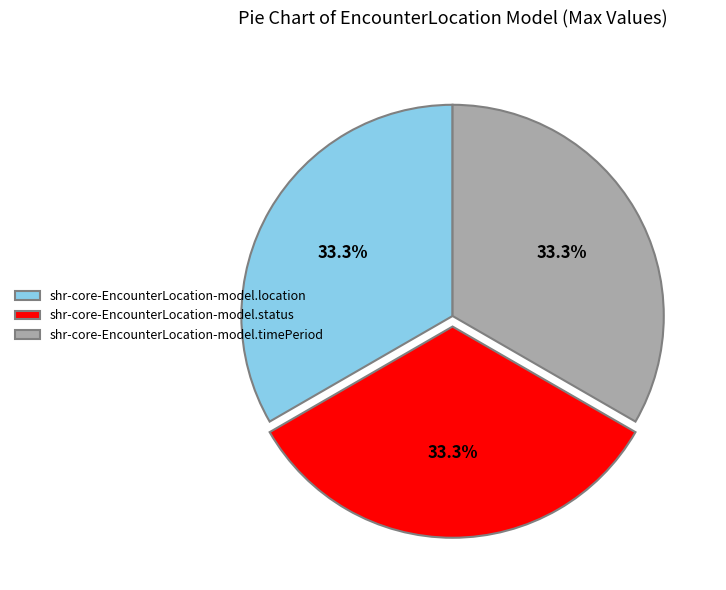

Approximately how many times larger is the value at shr-core-EncounterLocation-model.timePeriod compared to shr-core-EncounterLocation-model.status?

1.0